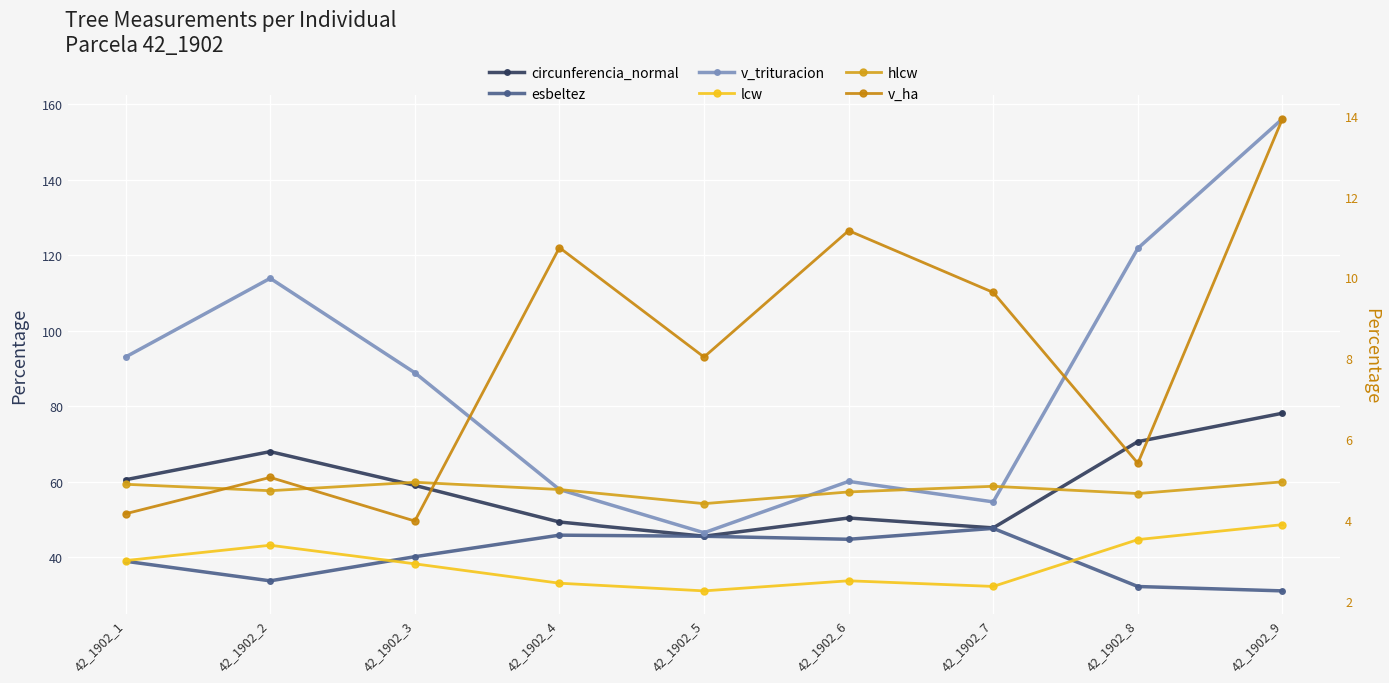

Reading left to right, transcribe all the data shown in this chart.

circunferencia_normal: 42_1902_1=60.5	42_1902_2=67.9	42_1902_3=59.0	42_1902_4=49.3	42_1902_5=45.5	42_1902_6=50.4	42_1902_7=47.7	42_1902_8=70.6	42_1902_9=78.1
esbeltez: 42_1902_1=38.9	42_1902_2=33.7	42_1902_3=40.1	42_1902_4=45.8	42_1902_5=45.5	42_1902_6=44.7	42_1902_7=47.6	42_1902_8=32.2	42_1902_9=31.0
v_trituracion: 42_1902_1=93.0	42_1902_2=113.9	42_1902_3=88.8	42_1902_4=57.9	42_1902_5=46.4	42_1902_6=60.0	42_1902_7=54.6	42_1902_8=121.8	42_1902_9=156.2
lcw: 42_1902_1=3.0	42_1902_2=3.4	42_1902_3=2.9	42_1902_4=2.4	42_1902_5=2.2	42_1902_6=2.5	42_1902_7=2.4	42_1902_8=3.5	42_1902_9=3.9
hlcw: 42_1902_1=4.9	42_1902_2=4.7	42_1902_3=4.9	42_1902_4=4.8	42_1902_5=4.4	42_1902_6=4.7	42_1902_7=4.8	42_1902_8=4.7	42_1902_9=4.9
v_ha: 42_1902_1=4.2	42_1902_2=5.0	42_1902_3=4.0	42_1902_4=10.7	42_1902_5=8.0	42_1902_6=11.2	42_1902_7=9.6	42_1902_8=5.4	42_1902_9=13.9